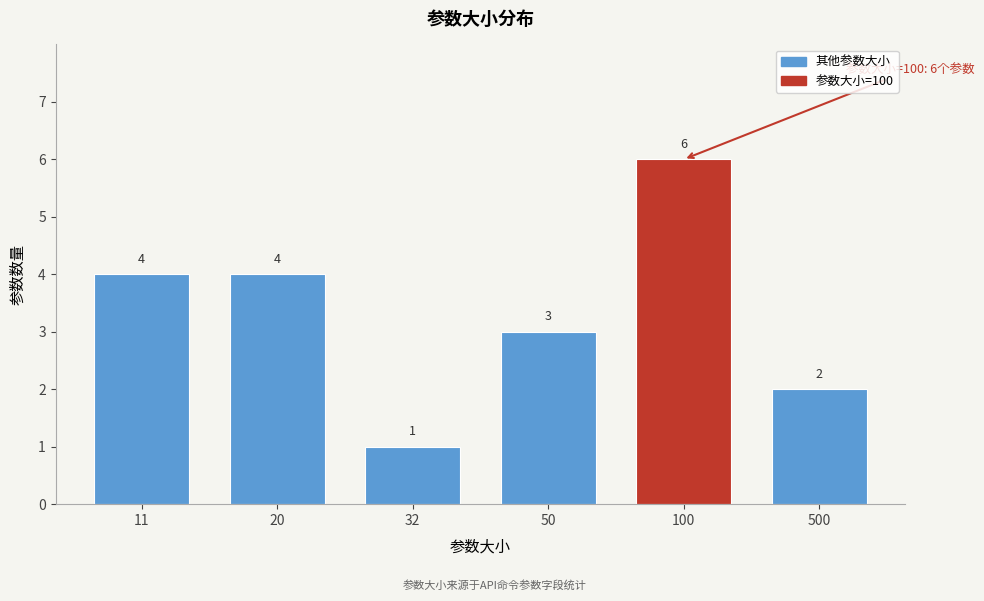

Reading left to right, extract all data points from this chart.

4	4	1	3	6	2